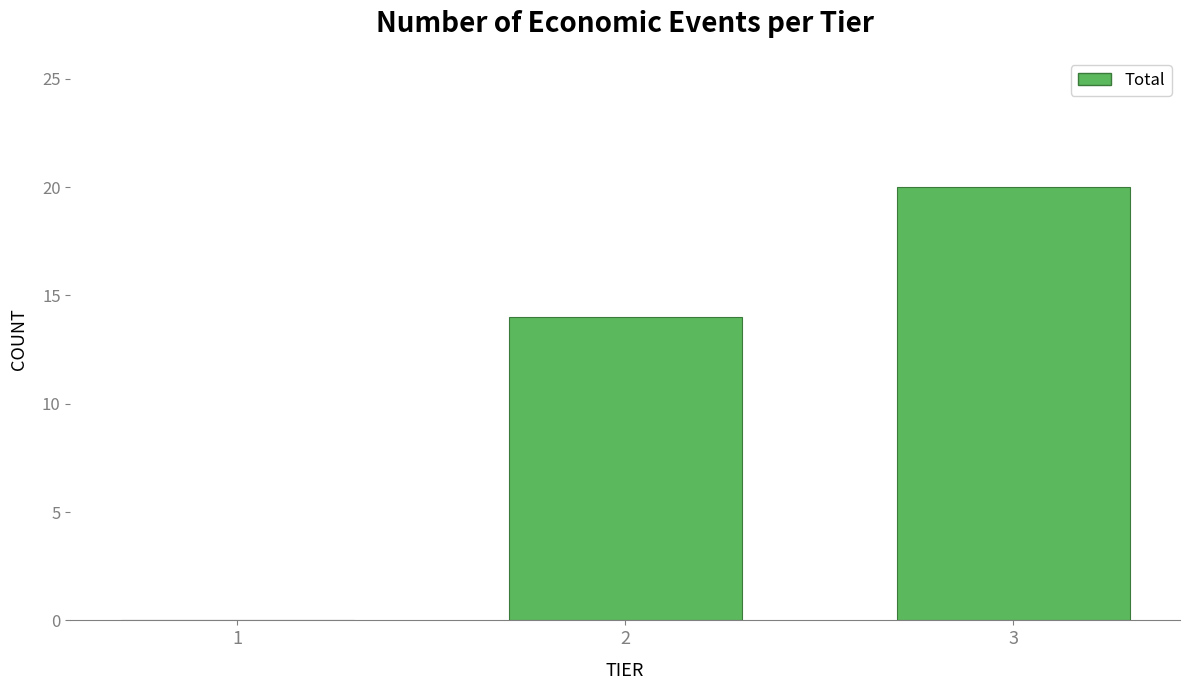

Reading left to right, transcribe all the data shown in this chart.

1=0	2=14	3=20